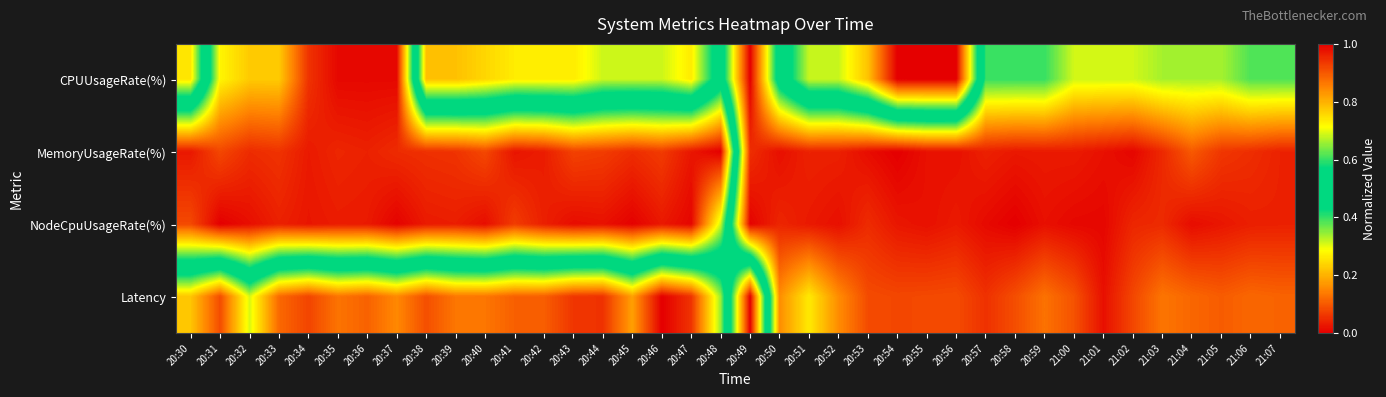

Reading right to left, list all the values displayed in this chart.

CPUUsageRate(%): 21:07=0.4	21:06=0.4	21:05=0.3	21:04=0.3	21:03=0.3	21:02=0.3	21:01=0.3	21:00=0.3	20:59=0.4	20:58=0.4	20:57=0.4	20:56=1.0	20:55=1.0	20:54=1.0	20:53=0.8	20:52=0.7	20:51=0.7	20:50=0.5	20:49=0.0	20:48=0.5	20:47=0.3	20:46=0.3	20:45=0.3	20:44=0.3	20:43=0.3	20:42=0.3	20:41=0.3	20:40=0.2	20:39=0.2	20:38=0.2	20:37=1.0	20:36=1.0	20:35=1.0	20:34=0.9	20:33=0.8	20:32=0.8	20:31=0.7	20:30=0.3
MemoryUsageRate(%): 21:07=0.0	21:06=0.1	21:05=0.1	21:04=0.1	21:03=0.0	21:02=0.0	21:01=0.0	21:00=0.0	20:59=0.0	20:58=0.0	20:57=0.0	20:56=0.0	20:55=0.0	20:54=0.0	20:53=0.0	20:52=0.0	20:51=0.0	20:50=0.0	20:49=0.1	20:48=1.0	20:47=1.0	20:46=0.9	20:45=0.9	20:44=0.9	20:43=0.9	20:42=1.0	20:41=1.0	20:40=0.9	20:39=0.9	20:38=0.9	20:37=0.9	20:36=1.0	20:35=1.0	20:34=1.0	20:33=0.9	20:32=0.9	20:31=0.9	20:30=1.0
NodeCpuUsageRate(%): 21:07=0.0	21:06=0.0	21:05=0.0	21:04=0.0	21:03=0.0	21:02=0.0	21:01=0.0	21:00=0.0	20:59=0.0	20:58=0.0	20:57=0.0	20:56=0.0	20:55=0.0	20:54=0.0	20:53=0.0	20:52=0.0	20:51=0.0	20:50=0.0	20:49=0.0	20:48=0.7	20:47=1.0	20:46=1.0	20:45=1.0	20:44=1.0	20:43=1.0	20:42=1.0	20:41=0.9	20:40=1.0	20:39=1.0	20:38=1.0	20:37=1.0	20:36=1.0	20:35=1.0	20:34=1.0	20:33=1.0	20:32=1.0	20:31=1.0	20:30=0.9
Latency: 21:07=0.1	21:06=0.1	21:05=0.1	21:04=0.1	21:03=0.1	21:02=0.1	21:01=0.0	21:00=0.1	20:59=0.1	20:58=0.1	20:57=0.1	20:56=0.1	20:55=0.1	20:54=0.1	20:53=0.1	20:52=0.2	20:51=0.3	20:50=0.2	20:49=1.0	20:48=0.3	20:47=0.1	20:46=0.0	20:45=0.2	20:44=0.1	20:43=0.1	20:42=0.1	20:41=0.1	20:40=0.1	20:39=0.1	20:38=0.1	20:37=0.2	20:36=0.1	20:35=0.1	20:34=0.1	20:33=0.1	20:32=0.3	20:31=0.1	20:30=0.2